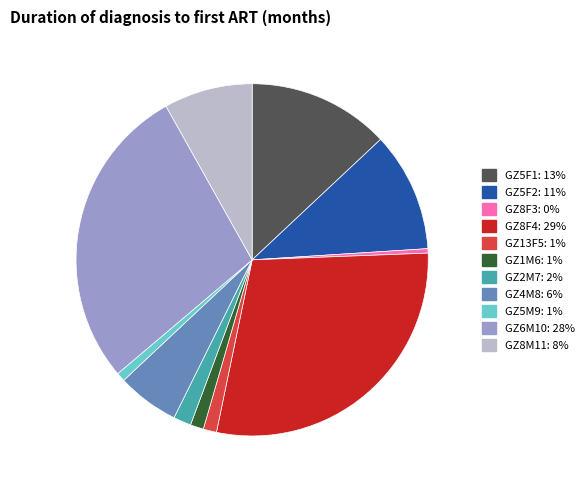

Which has a higher value, GZ8F4 or GZ8M11?

GZ8F4